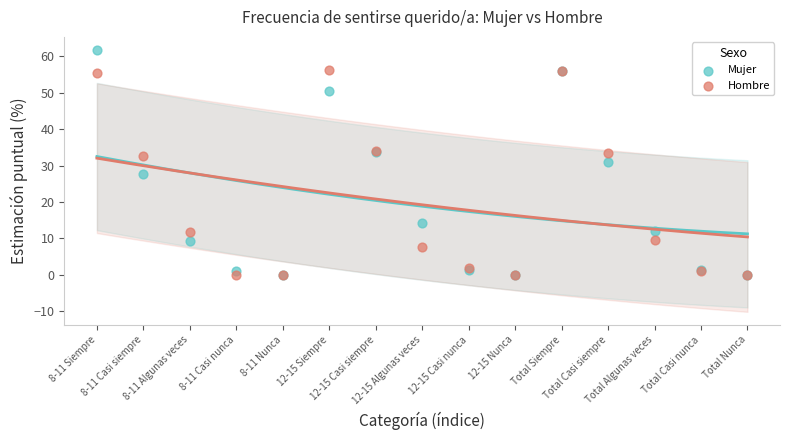

In the Mujer series, what Y value is closest to 30?

30.9